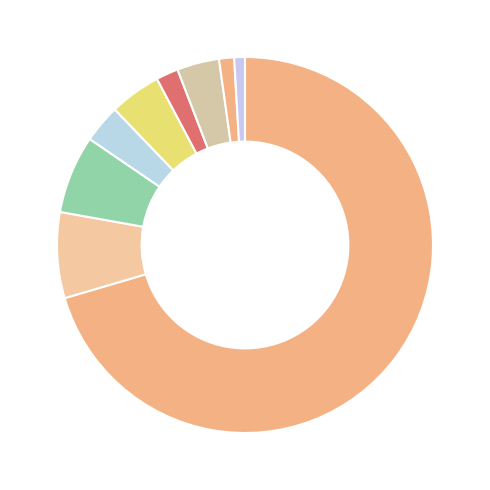

Count the number of slices in the pie.

9